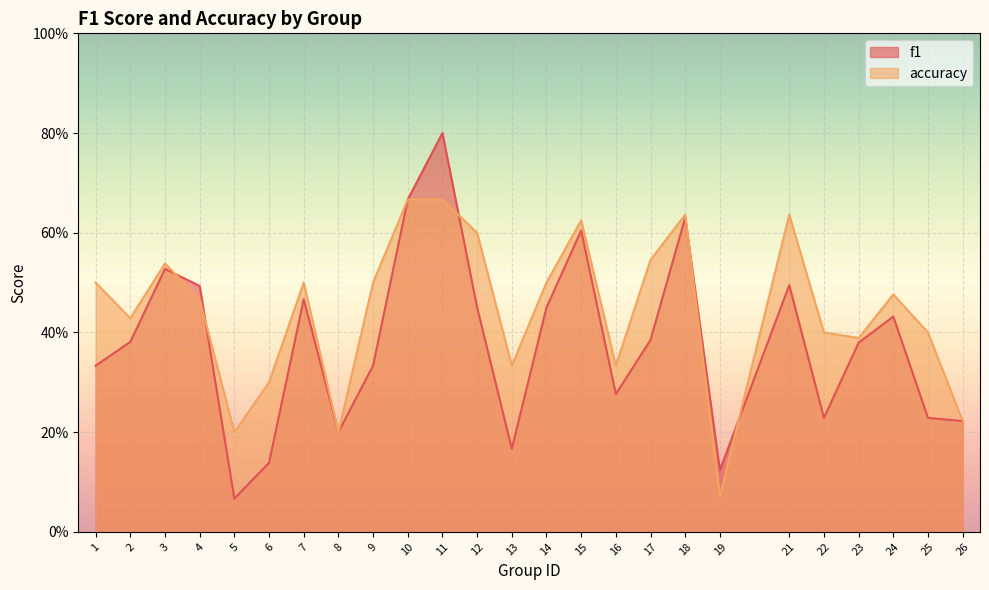

Which category has the lowest value in the accuracy series?

19